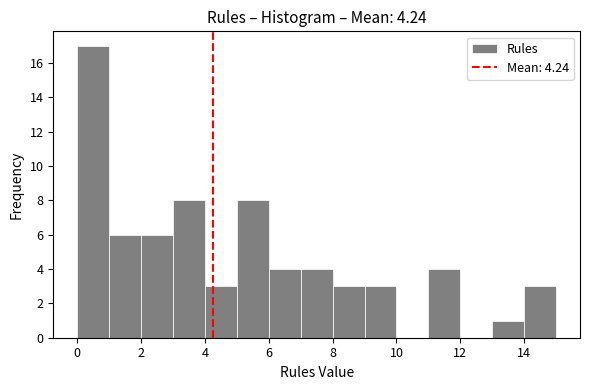

Reading left to right, list every bar in this chart as the range it spans on the x-axis followed by its height. The values are not printed on the chart, so give them approximately, as read against the axis.

0 to 1: 17
1 to 2: 6
2 to 3: 6
3 to 4: 8
4 to 5: 3
5 to 6: 8
6 to 7: 4
7 to 8: 4
8 to 9: 3
9 to 10: 3
10 to 11: 0
11 to 12: 4
12 to 13: 0
13 to 14: 1
14 to 15: 3